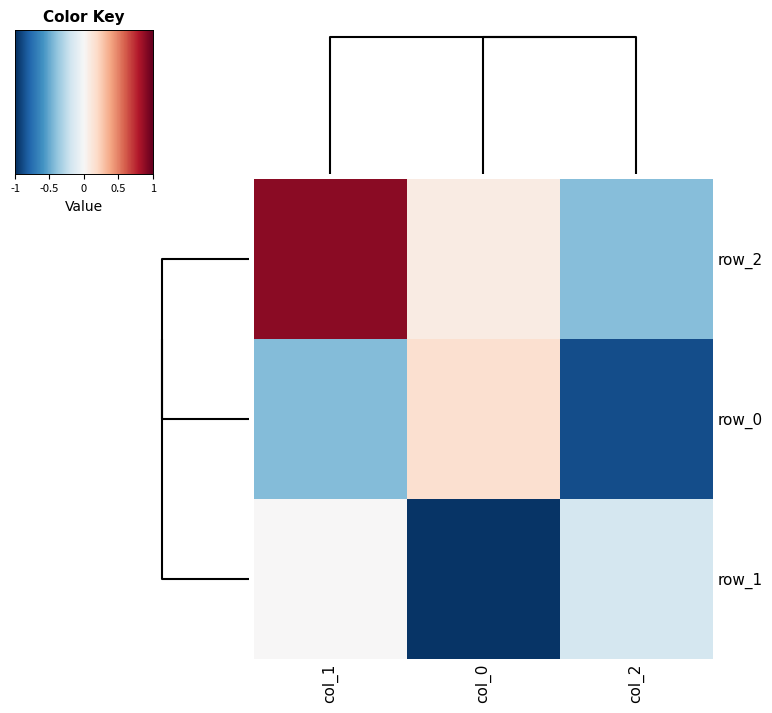

At which label does row_2 reach its minimum?

col_2